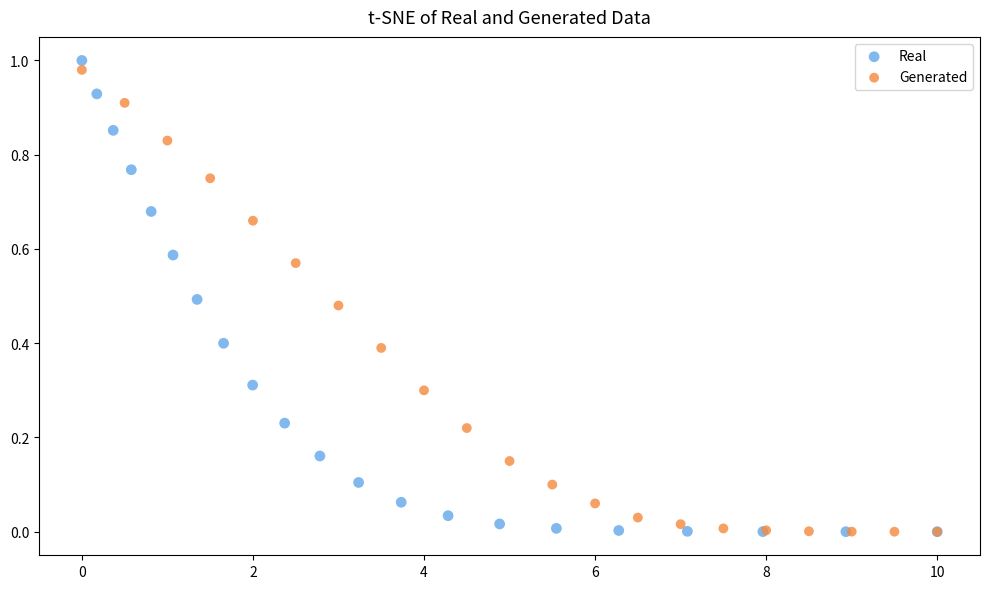

Which series has the widest spread of Y values?

Real